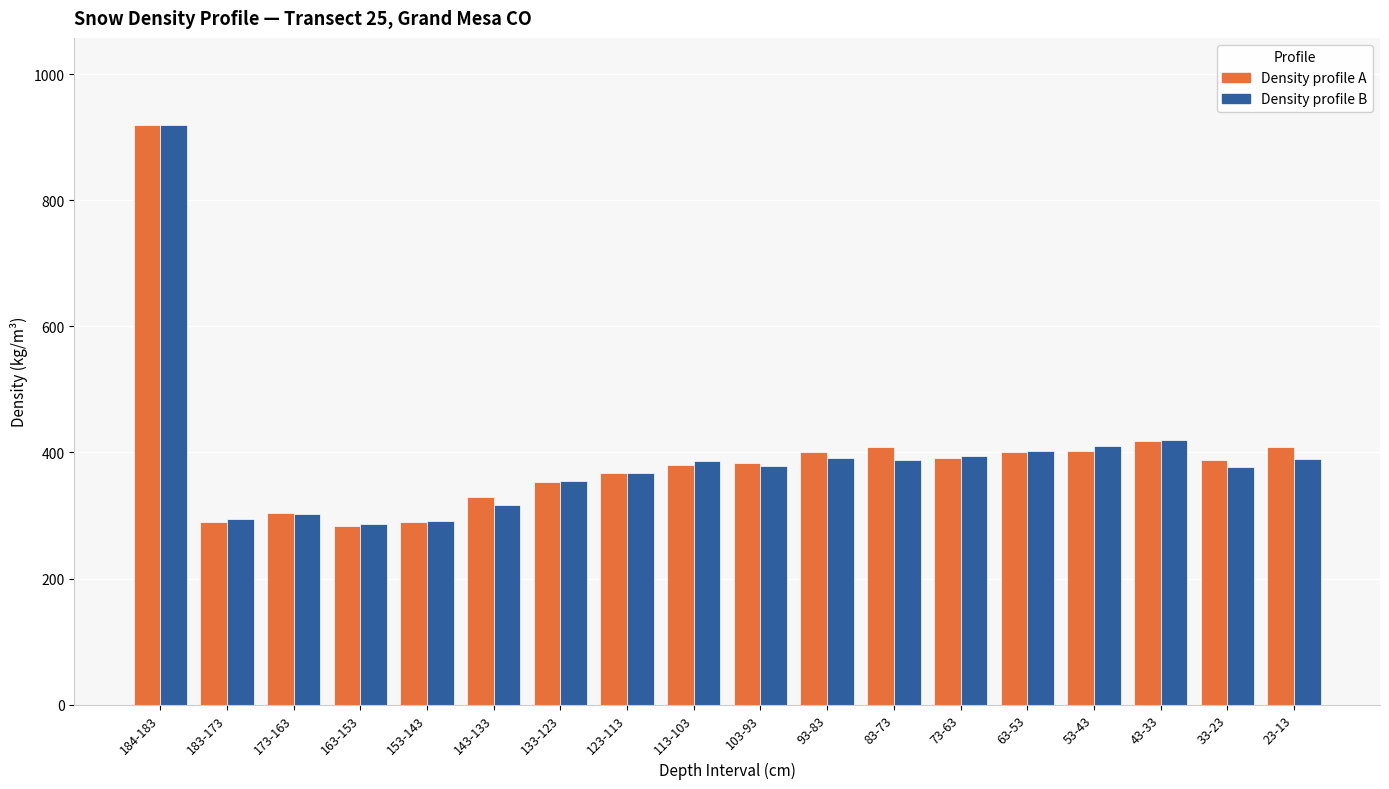

Is it true that Density profile A equals 696 at 93-83?

False